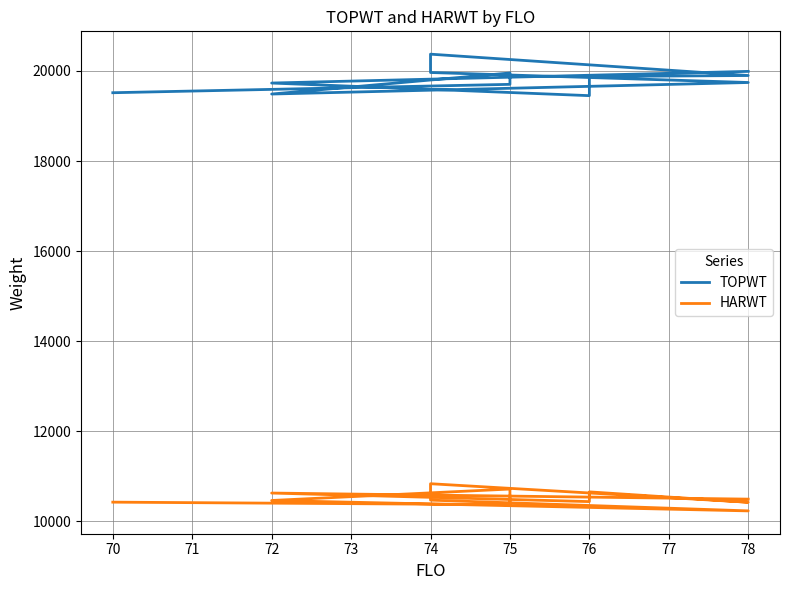

The value of HARWT at 78 is 15702. True or false?

False